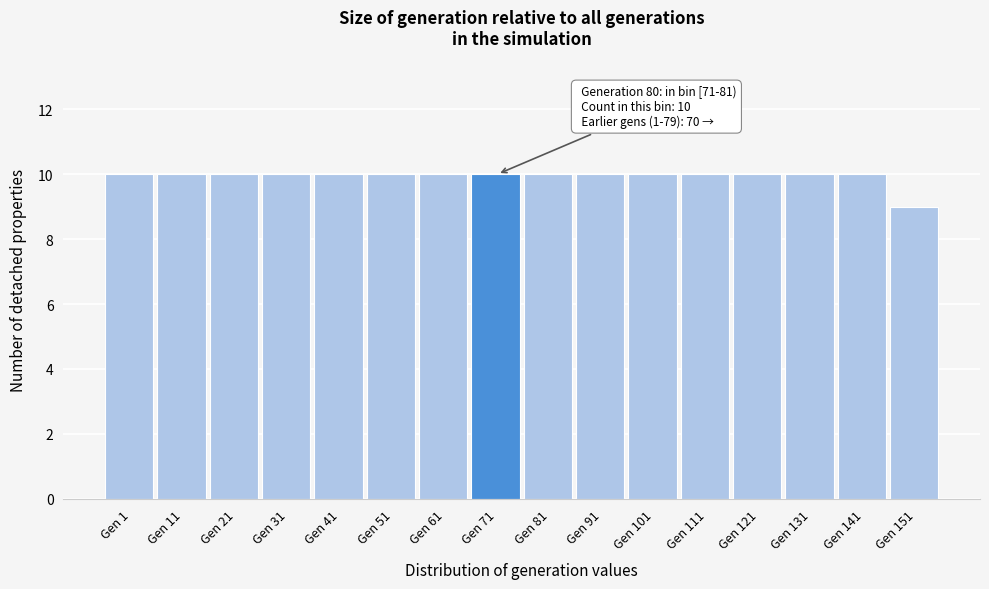

Reading right to left, transcribe all the data shown in this chart.

Gen 151=9	Gen 141=10	Gen 131=10	Gen 121=10	Gen 111=10	Gen 101=10	Gen 91=10	Gen 81=10	Gen 71=10	Gen 61=10	Gen 51=10	Gen 41=10	Gen 31=10	Gen 21=10	Gen 11=10	Gen 1=10